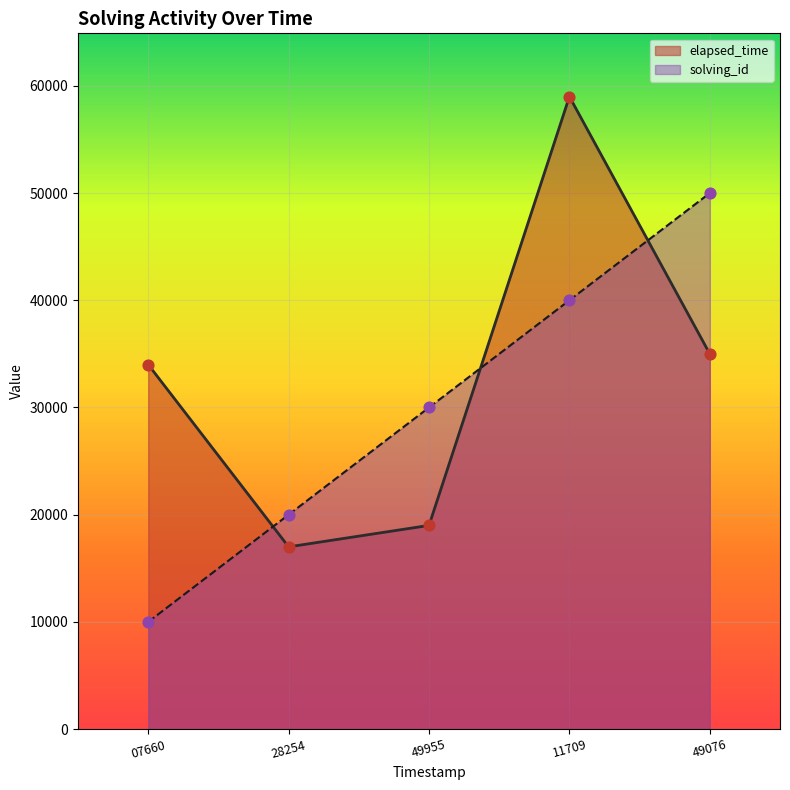

Is the value of elapsed_time at 11709 greater than the value of solving_id at 11709?

Yes